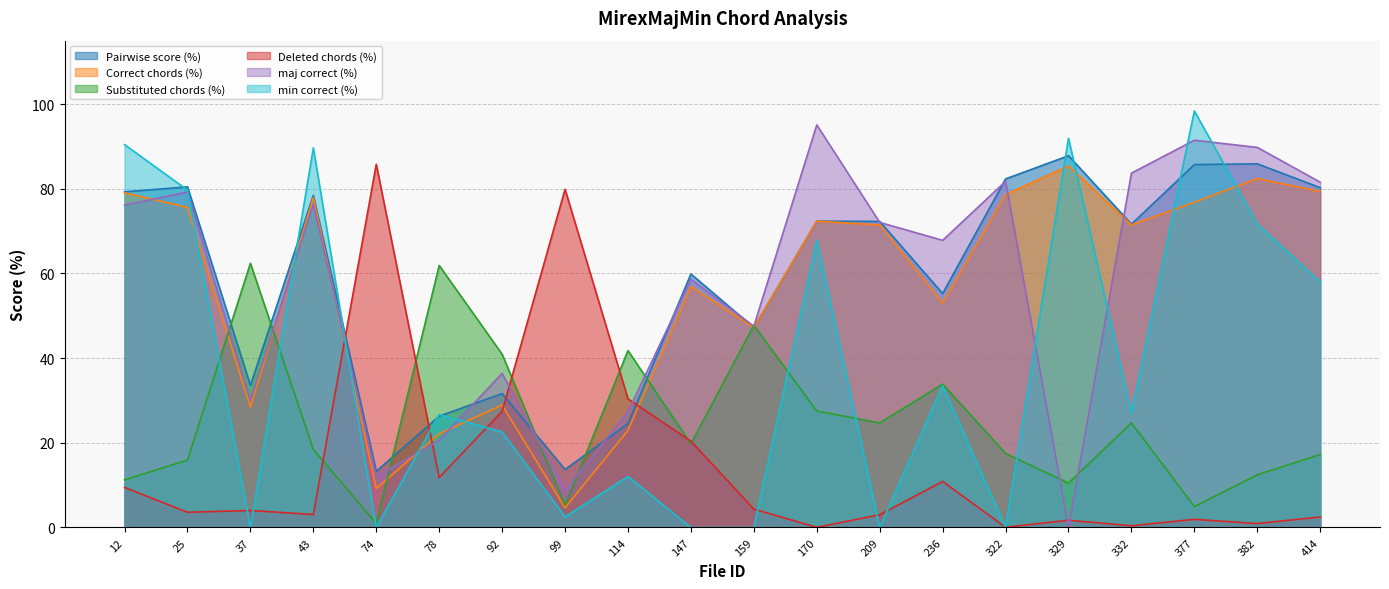

Reading left to right, list all the values displayed in this chart.

Pairwise score (%): 79.3	80.5	33.6	78.5	13.3	26.3	31.6	13.7	24.6	59.9	47.2	72.4	72.3	55.3	82.3	87.8	71.7	85.7	85.9	80.3
Correct chords (%): 79.1	75.6	28.4	78.0	9.2	22.1	28.9	4.6	22.9	56.9	47.2	72.4	71.5	53.0	78.6	85.4	71.5	76.8	82.4	79.4
Substituted chords (%): 11.3	15.9	62.4	18.5	0.9	61.9	40.9	5.3	41.8	19.7	47.8	27.5	24.7	33.9	17.5	10.5	24.7	4.9	12.4	17.2
Deleted chords (%): 9.5	3.6	4.0	3.1	85.8	11.8	27.4	79.9	30.4	20.4	4.3	0.0	3.0	10.9	0.1	1.7	0.4	1.9	0.9	2.5
maj correct (%): 76.1	79.2	30.0	76.4	12.0	20.6	36.4	8.8	27.4	58.6	47.6	95.1	72.1	67.8	81.8	0.0	83.7	91.5	89.8	81.6
min correct (%): 90.4	79.7	0.0	89.7	0.0	26.7	22.6	2.5	12.1	0.0	0.0	67.9	0.0	33.5	0.0	91.9	27.1	98.4	71.7	58.0